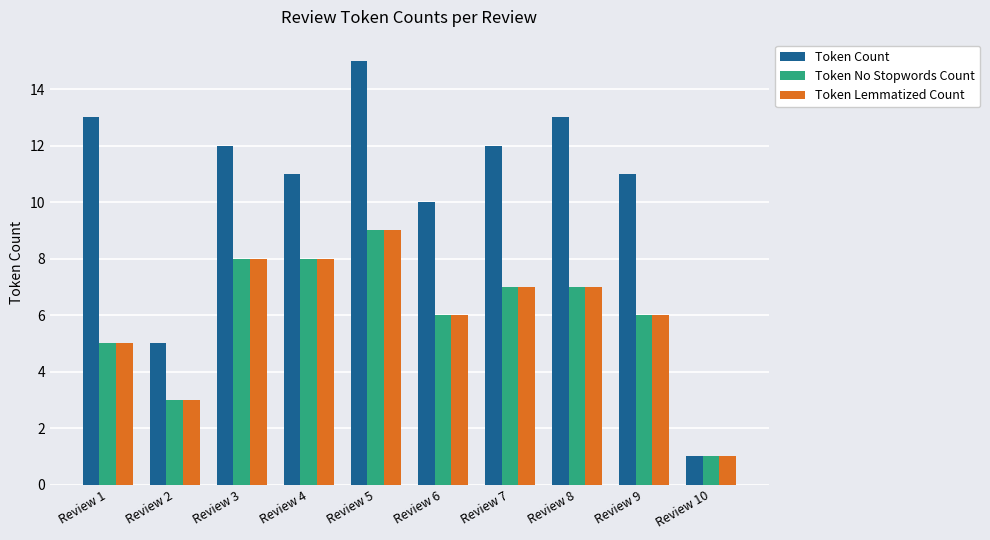

How many bars are there in each group?

3